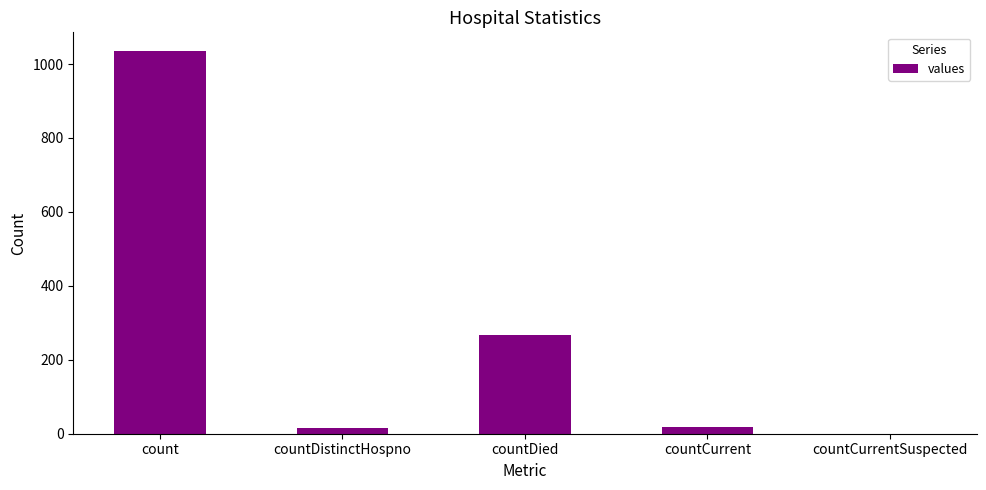

What is the difference between the values at countCurrentSuspected and countDistinctHospno?

16